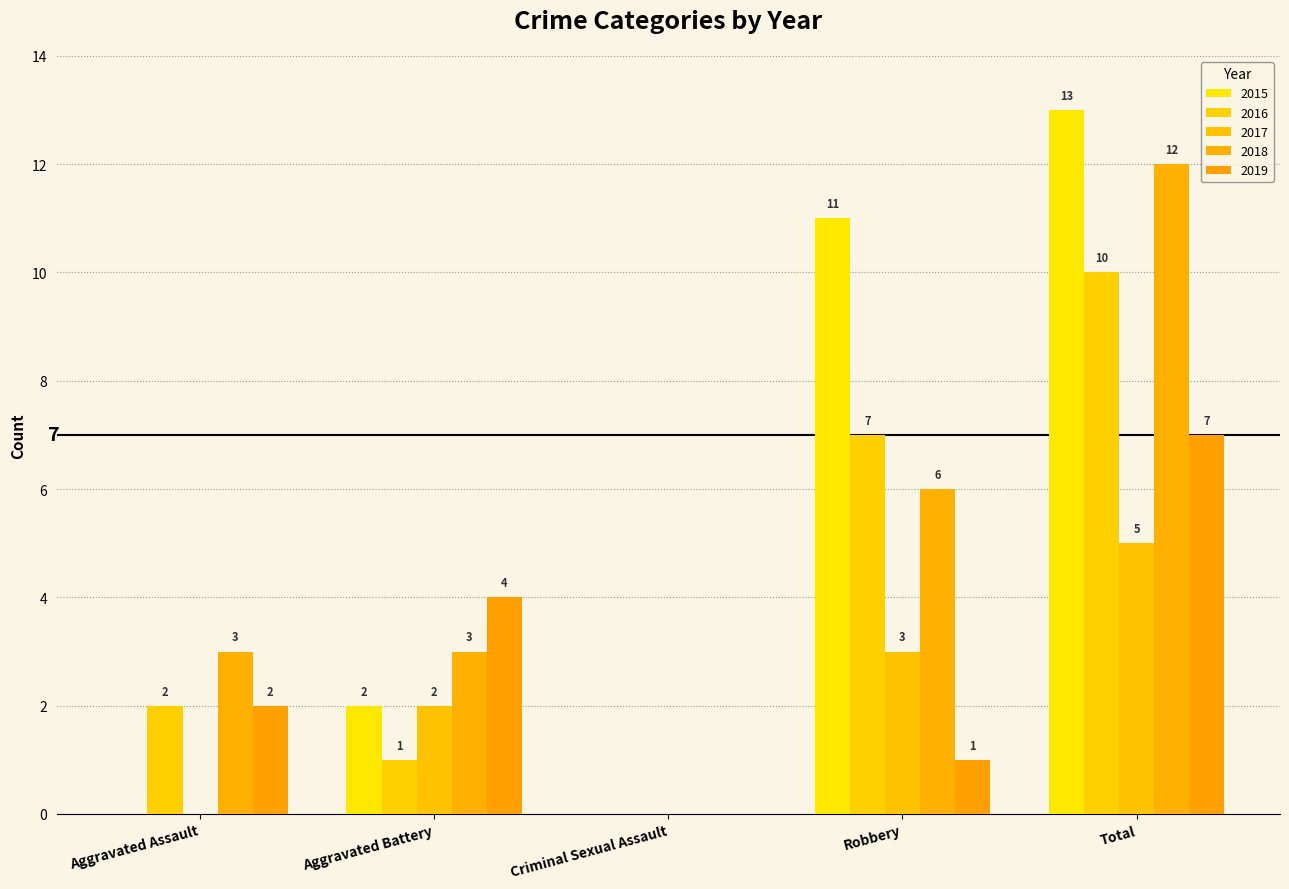

The value of 2019 at Aggravated Battery is 7. True or false?

False